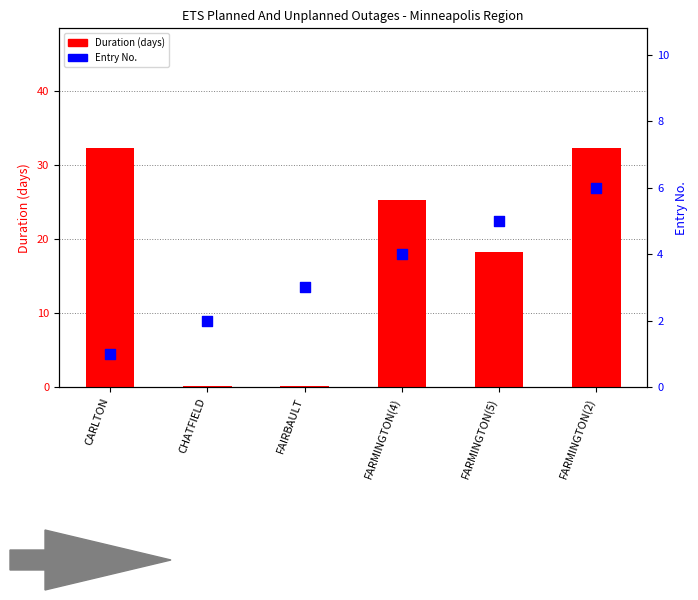

Which series has the widest spread of Y values?

Duration (days)